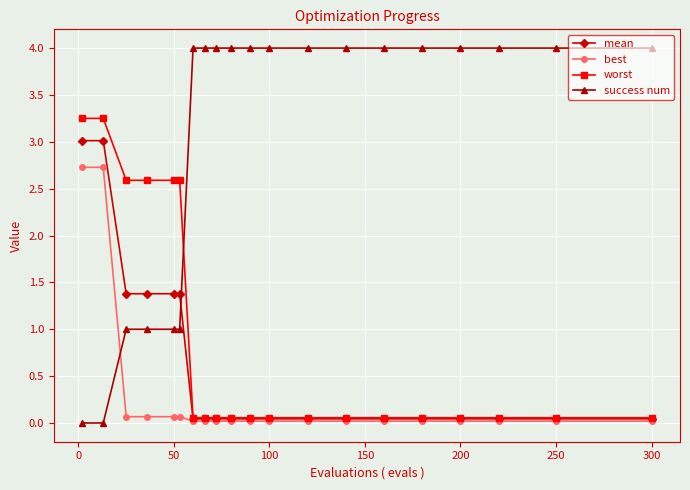

Which series ends up on top after the final intersection of best and success num?

success num